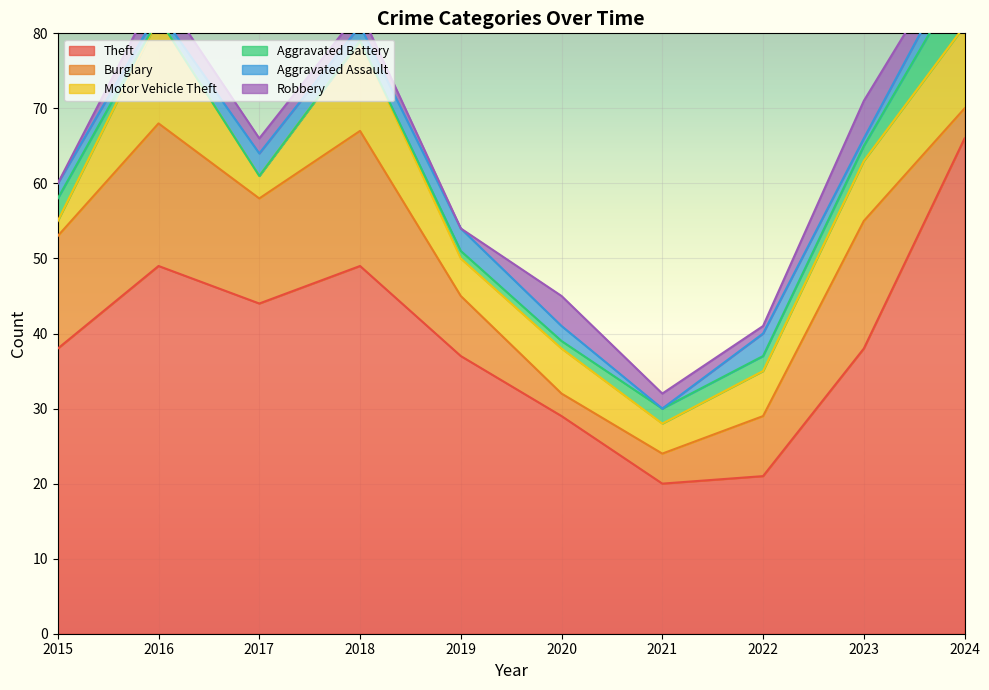

What is the value of the Aggravated Battery point at the 5th from the left?

1